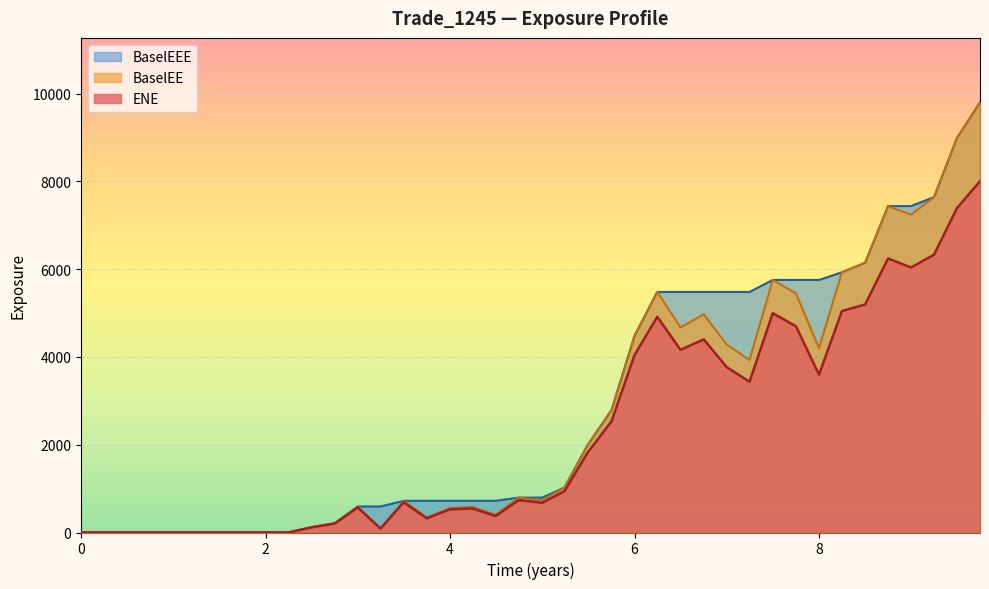

List the series in order of their peak value, lowest first.

ENE, BaselEE, BaselEEE